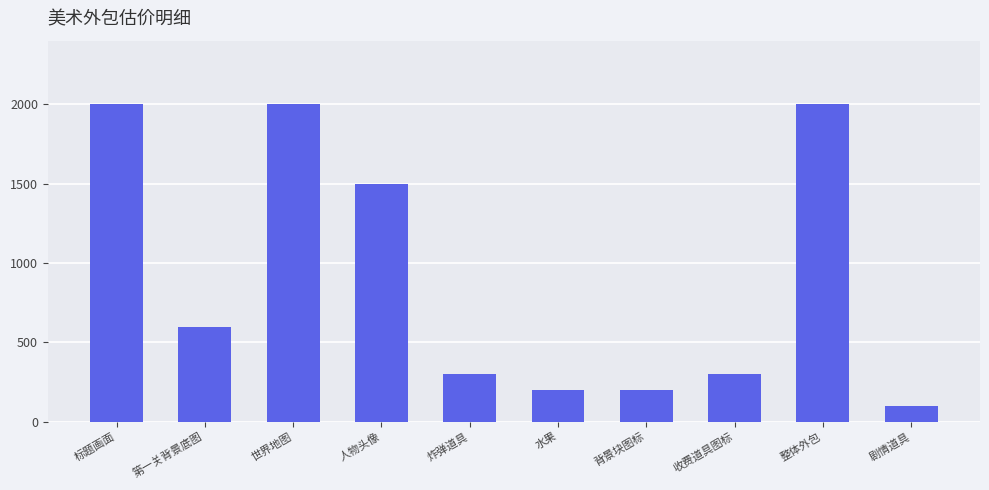

Is it true that the value at 第一关背景底图 is 170?

False